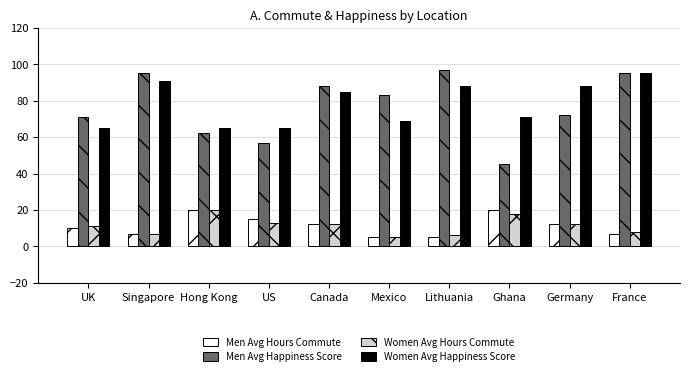

Which series has the largest range (max minus min)?

Men Avg Happiness Score